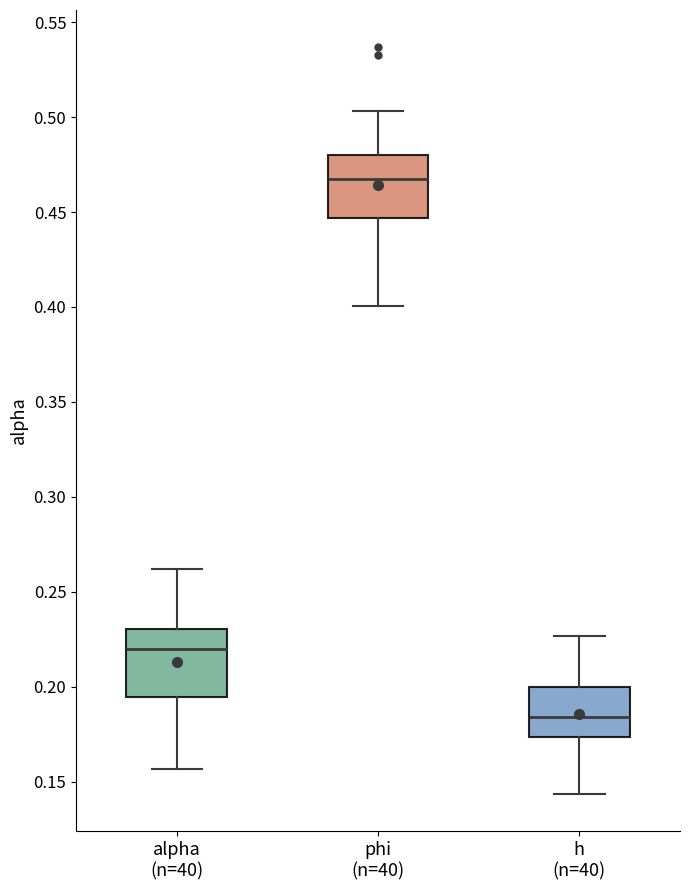

Where does the lower whisker of the box for phi (n=40) end on the y-axis? The values are not printed on the chart, so give them approximately, as read against the axis.

0.400